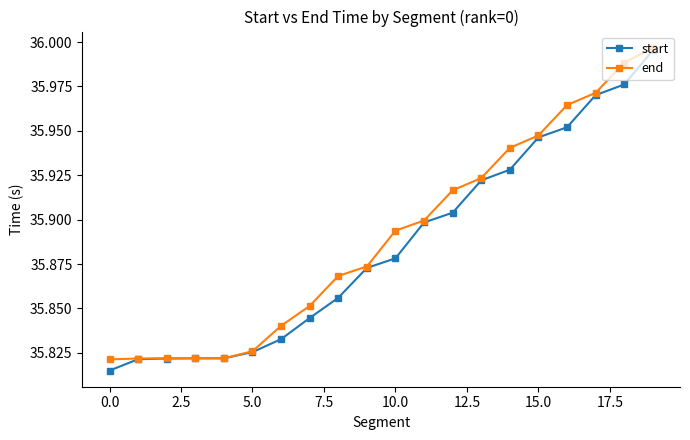

At how many categories does at least one series exceed 35?

20